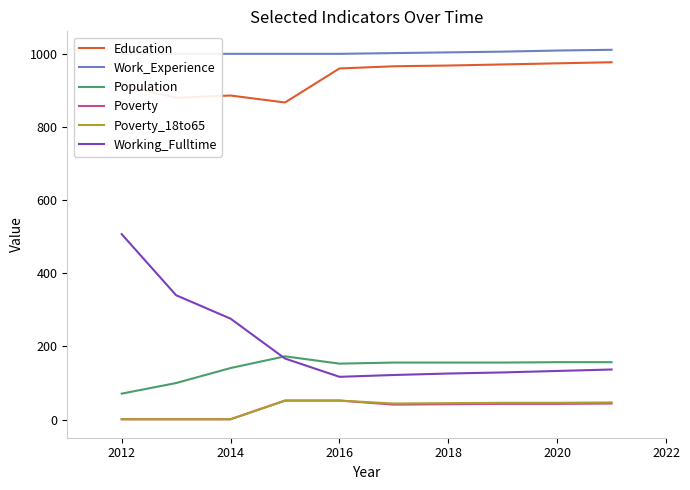

The Education series shows 1155 at 2014. True or false?

False